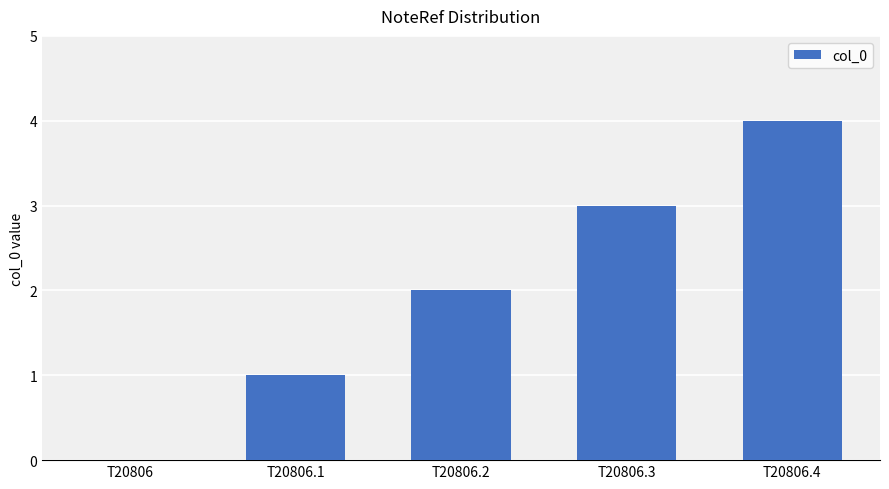

What is the greatest value displayed?

4